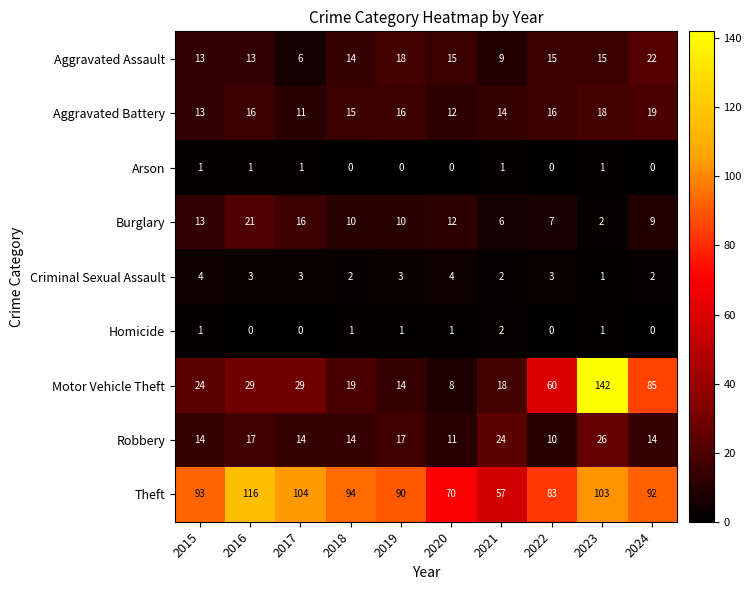

The Arson series shows 0 at 2023. True or false?

False